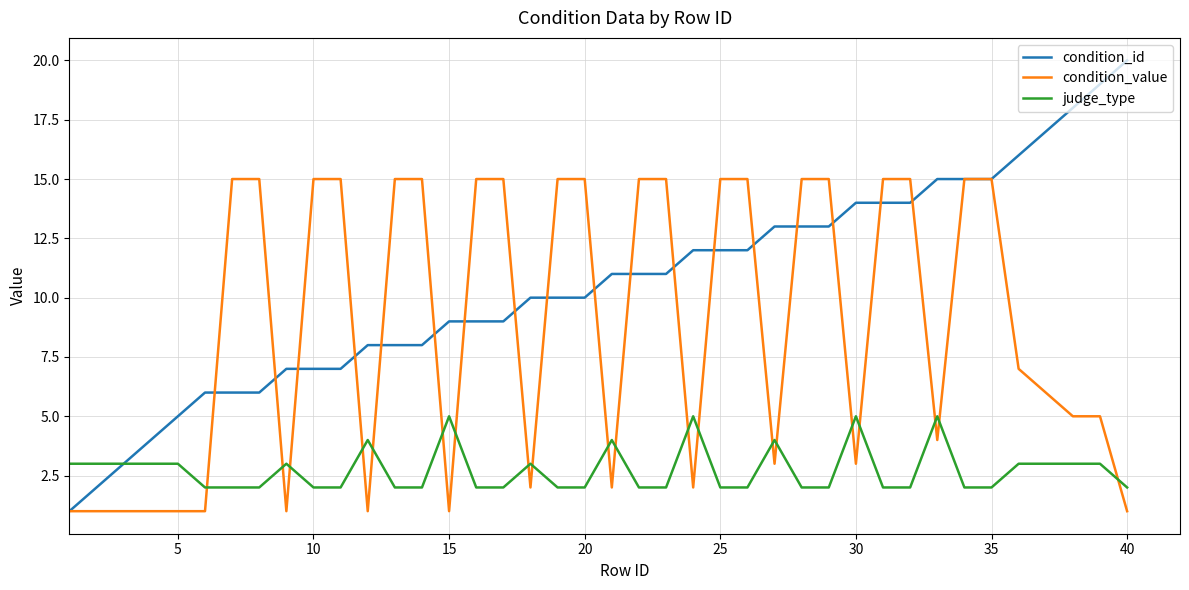

True or false: condition_value and judge_type cross at least once.

True